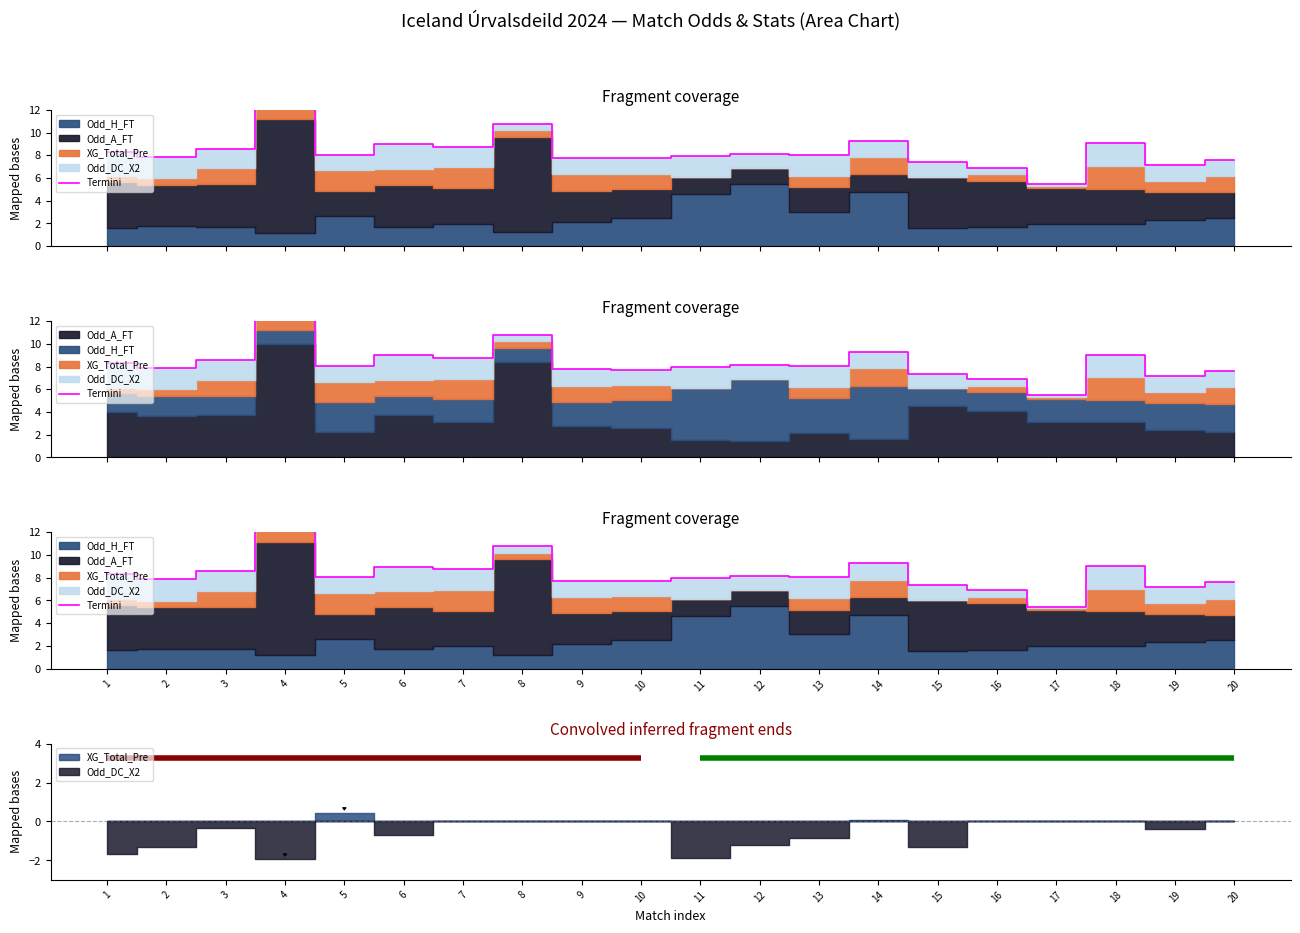

What is the average value?

8.5